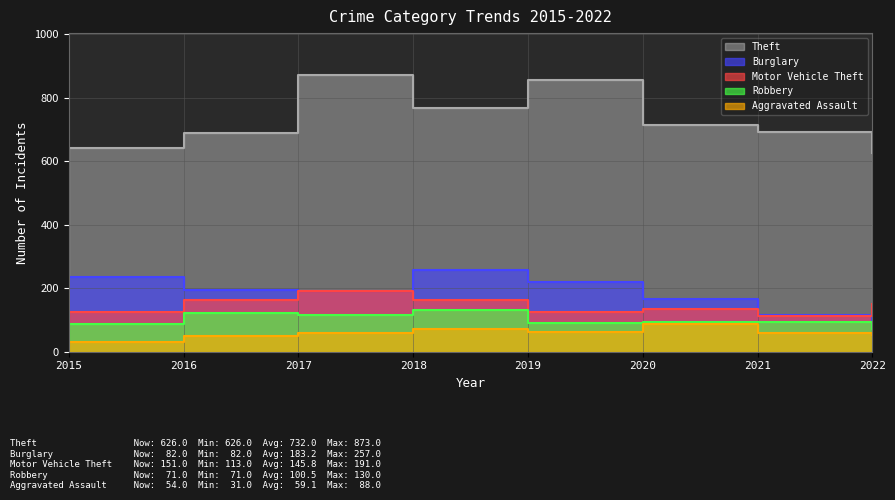

Does the chart have visible grid lines?

Yes